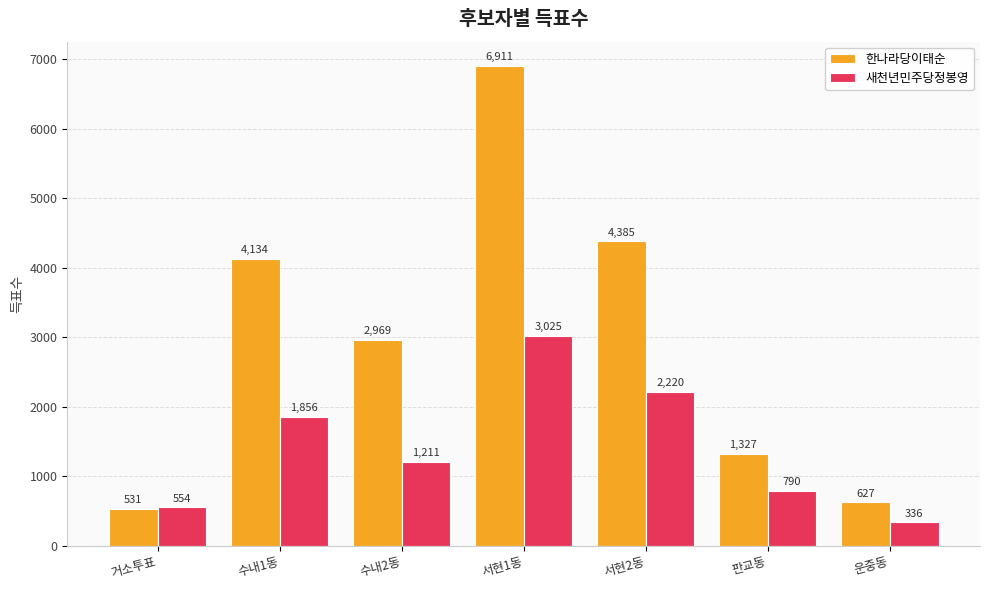

At which category is the sum across all series the highest?

서현1동